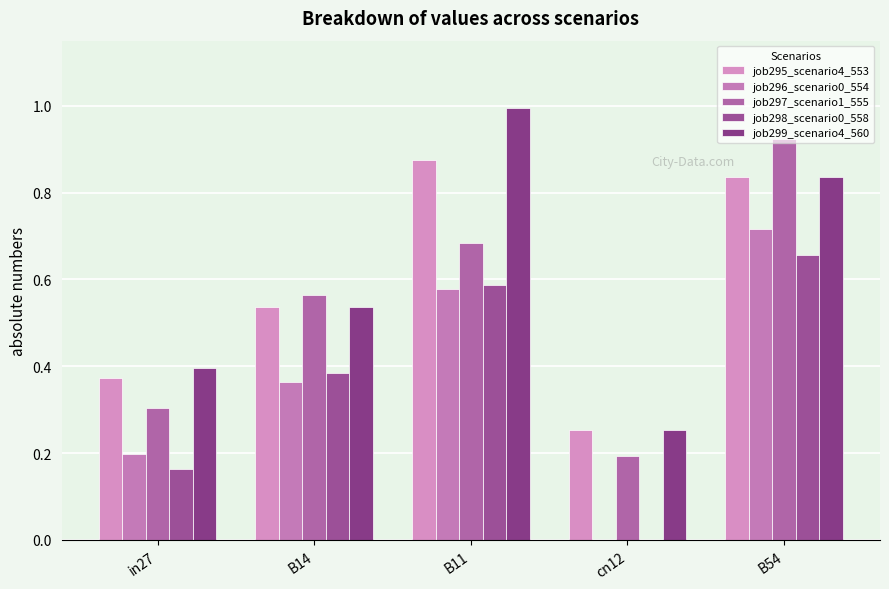

Count the number of data series in this chart.

5